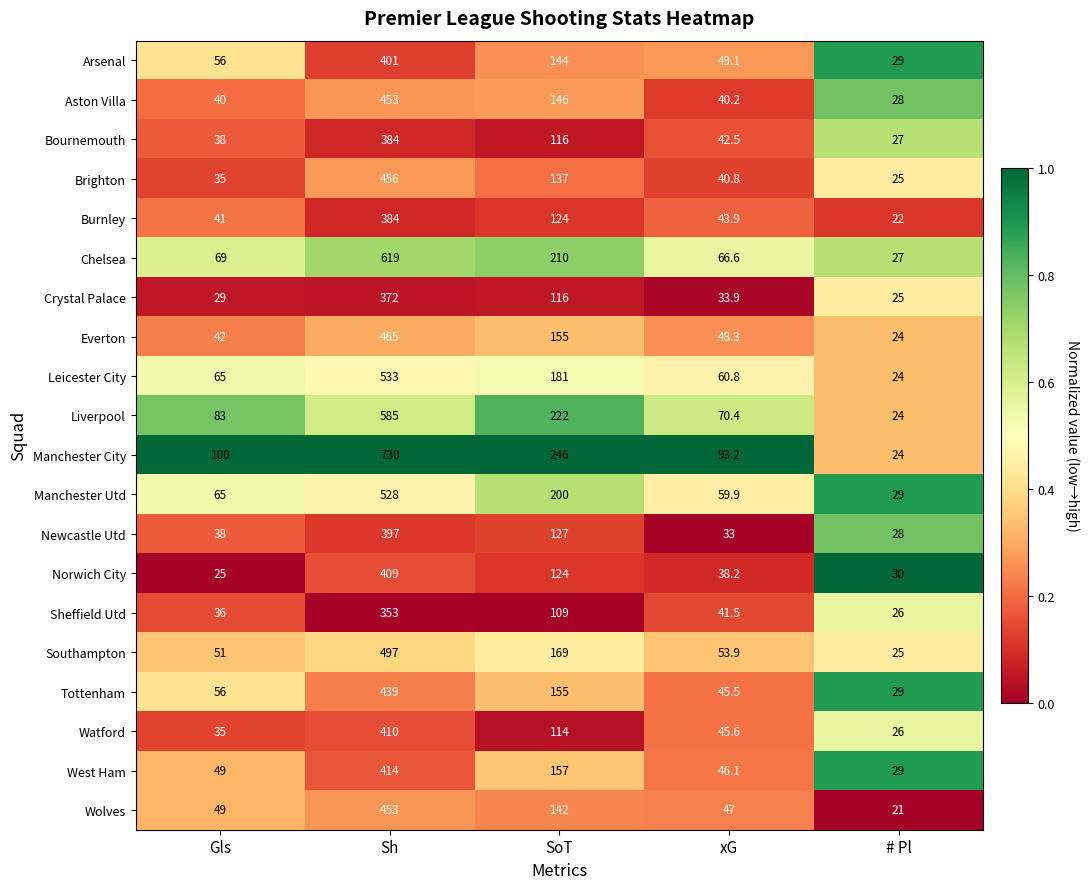

Is it true that Sheffield Utd equals 353.0 at Sh?

True